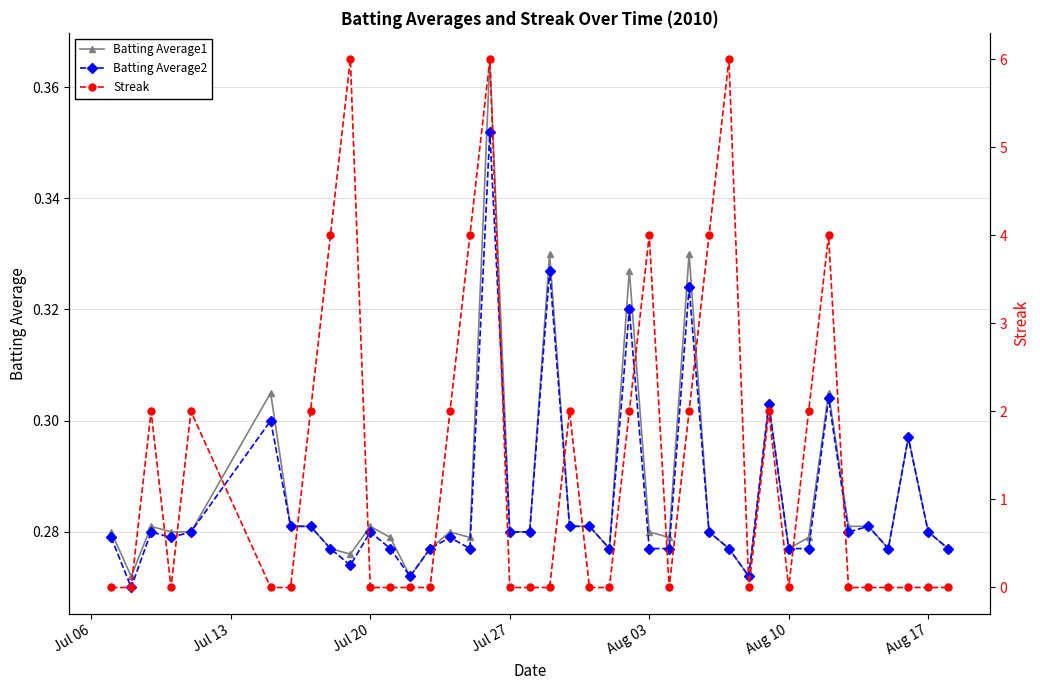

Rank the series by their maximum value, from highest to lowest.

Streak, Batting Average1, Batting Average2